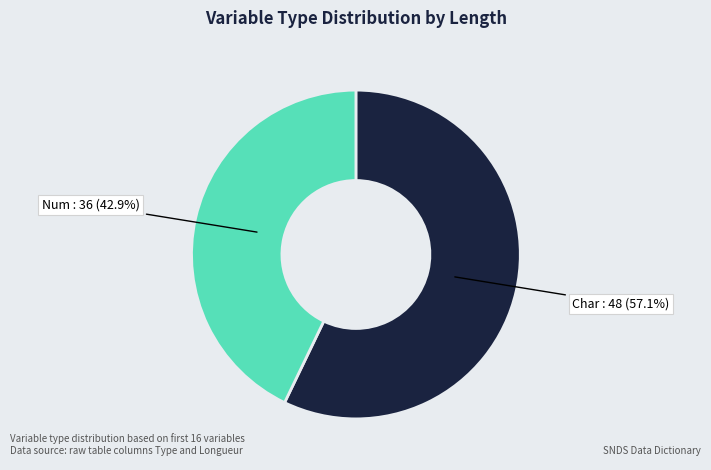

Count the number of slices in the pie.

2